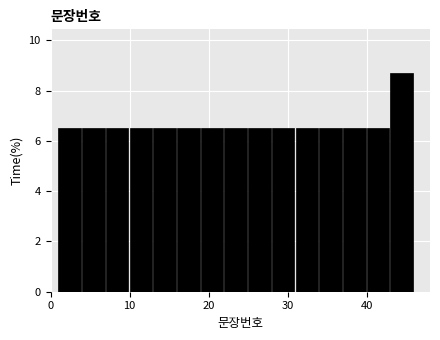

Read against the x-axis, roughly where is the centre of the tallest bar?

44